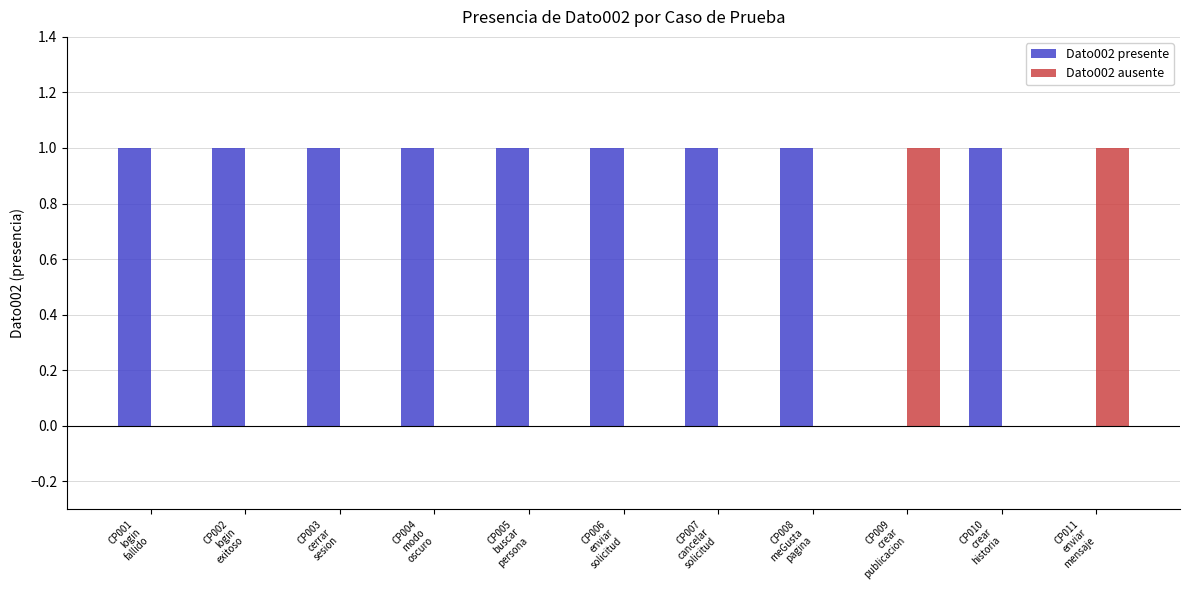

Reading left to right, list all the values displayed in this chart.

Dato002 presente: 1	1	1	1	1	1	1	1	0	1	0
Dato002 ausente: 0	0	0	0	0	0	0	0	1	0	1